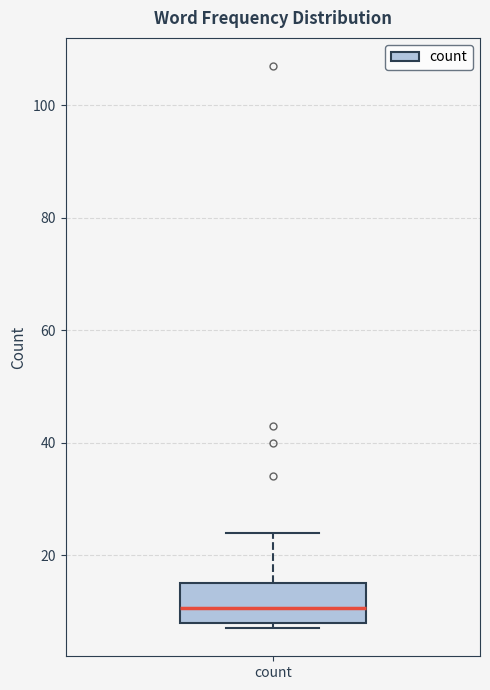

Transcribe this box plot: give where the median line is, the range the box spans, and where the two whiskers end, as read against the y-axis. The values are not printed on the chart, so give them approximately, as read against the axis.

median 10, box 8 to 16, whiskers 8 (just below the box's lower edge) to 24